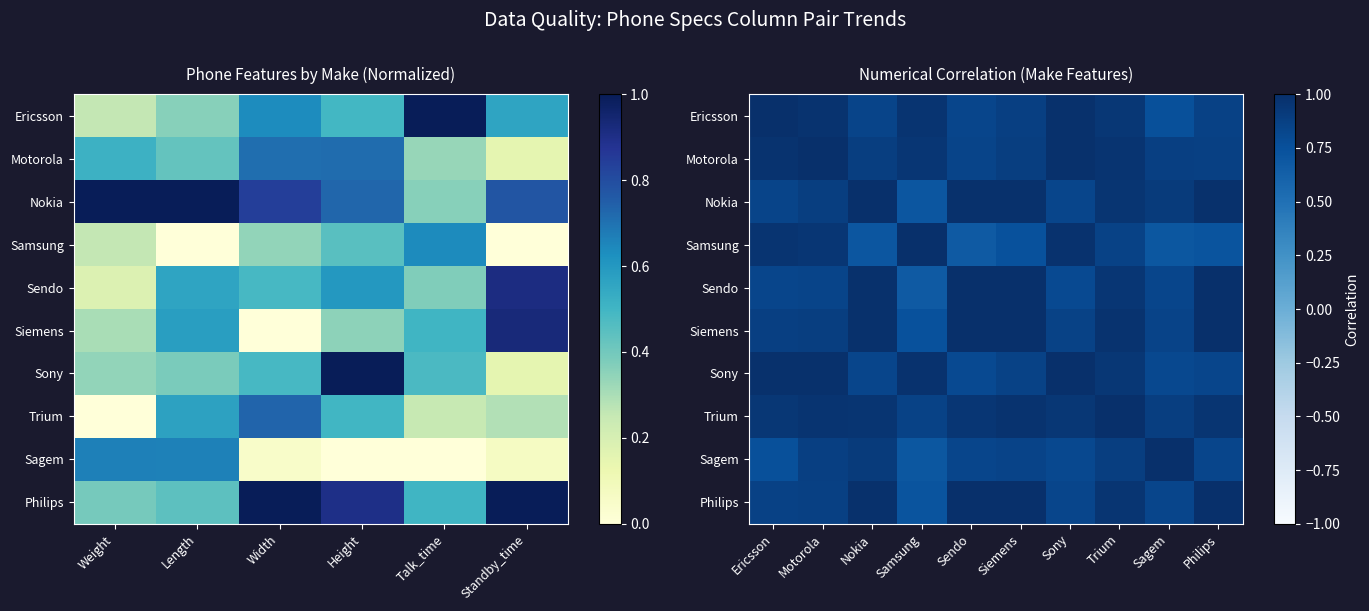

What is the average value of the Sagem series?

0.8